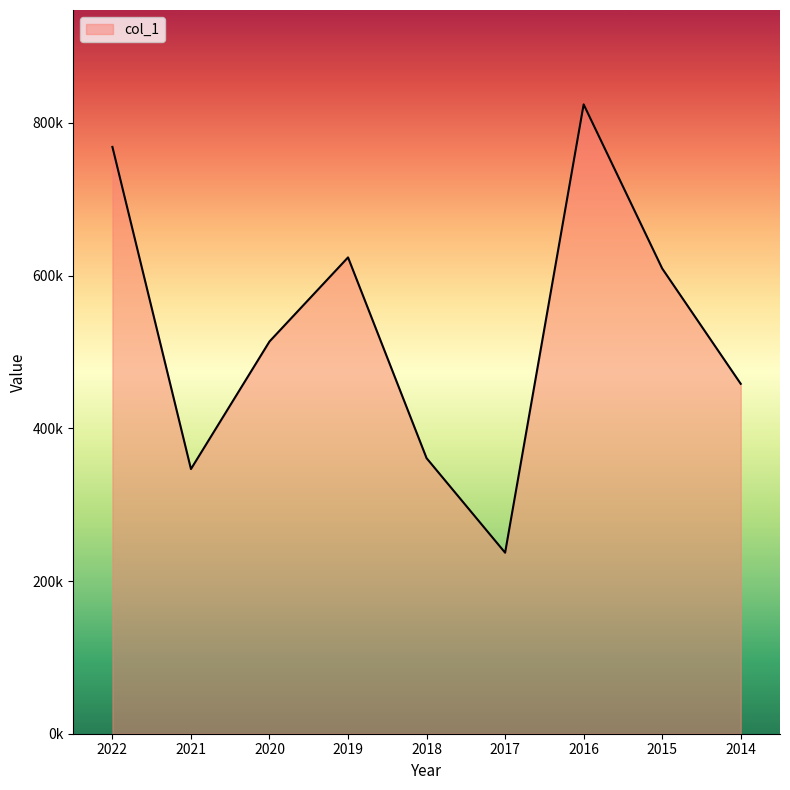

List the labels in order of value, smallest first.

2017, 2021, 2018, 2014, 2020, 2015, 2019, 2022, 2016